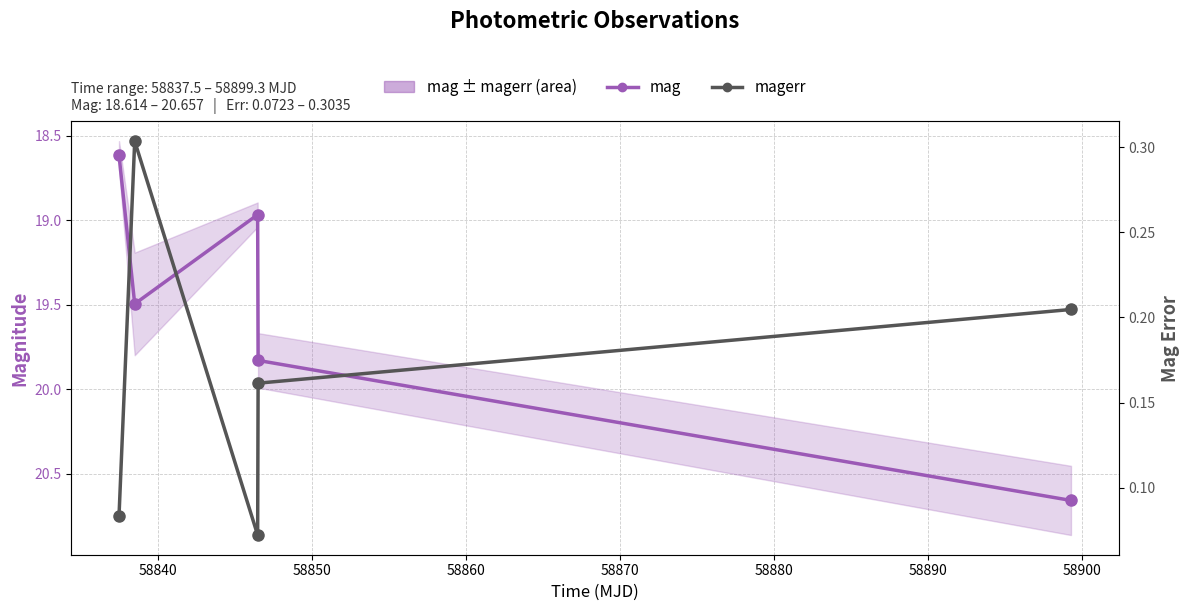

What is the value of the magerr point at the 1st from the left?

0.1